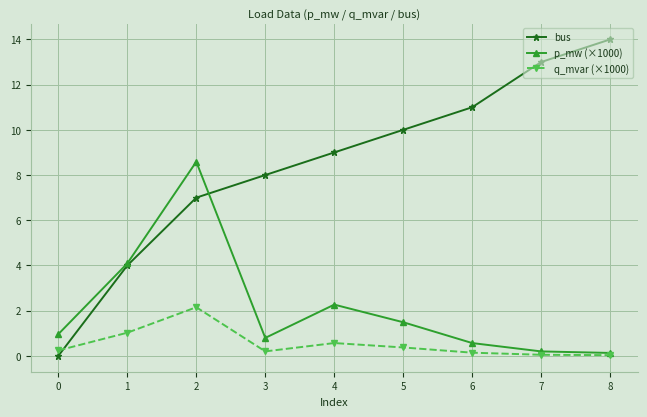

What is the value of the q_mvar (×1000) point at the 7th from the left?

0.1